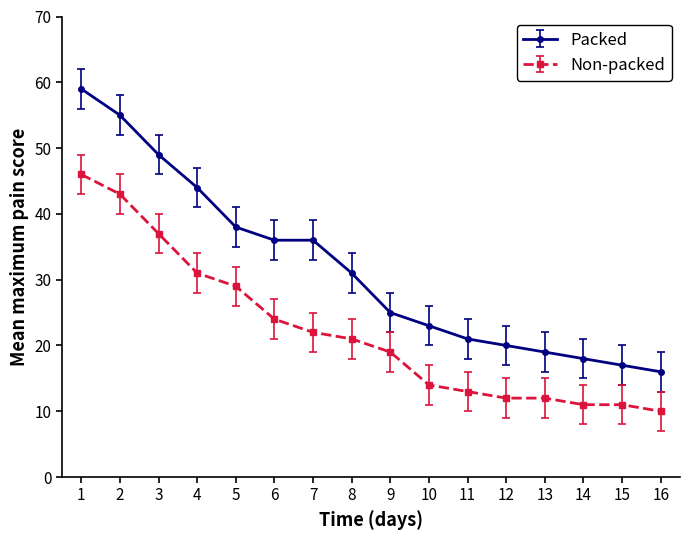

Rank the series at 13 from highest to lowest value.

Packed, Non-packed